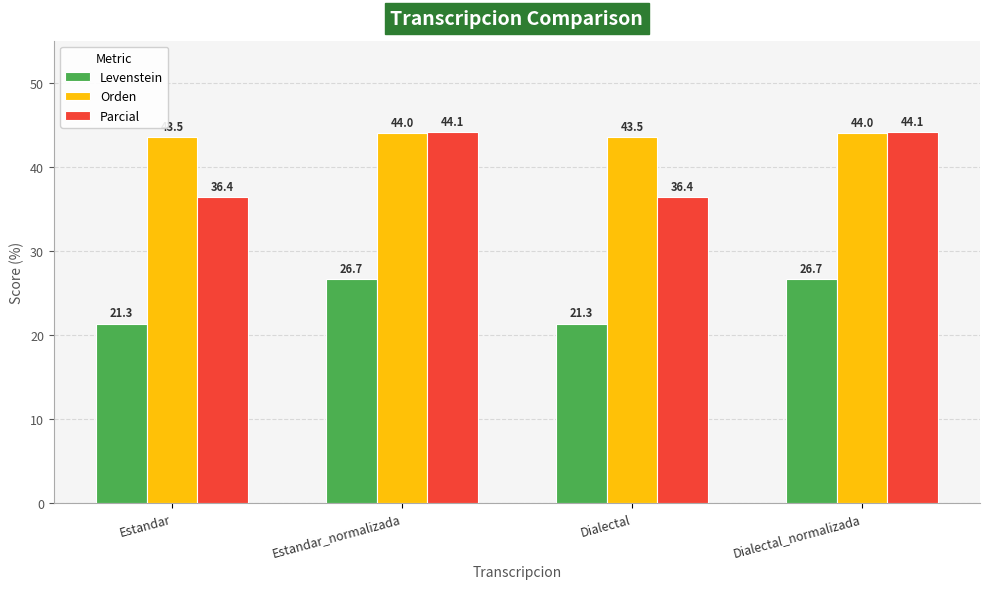

What is the minimum value shown in the chart?

21.3